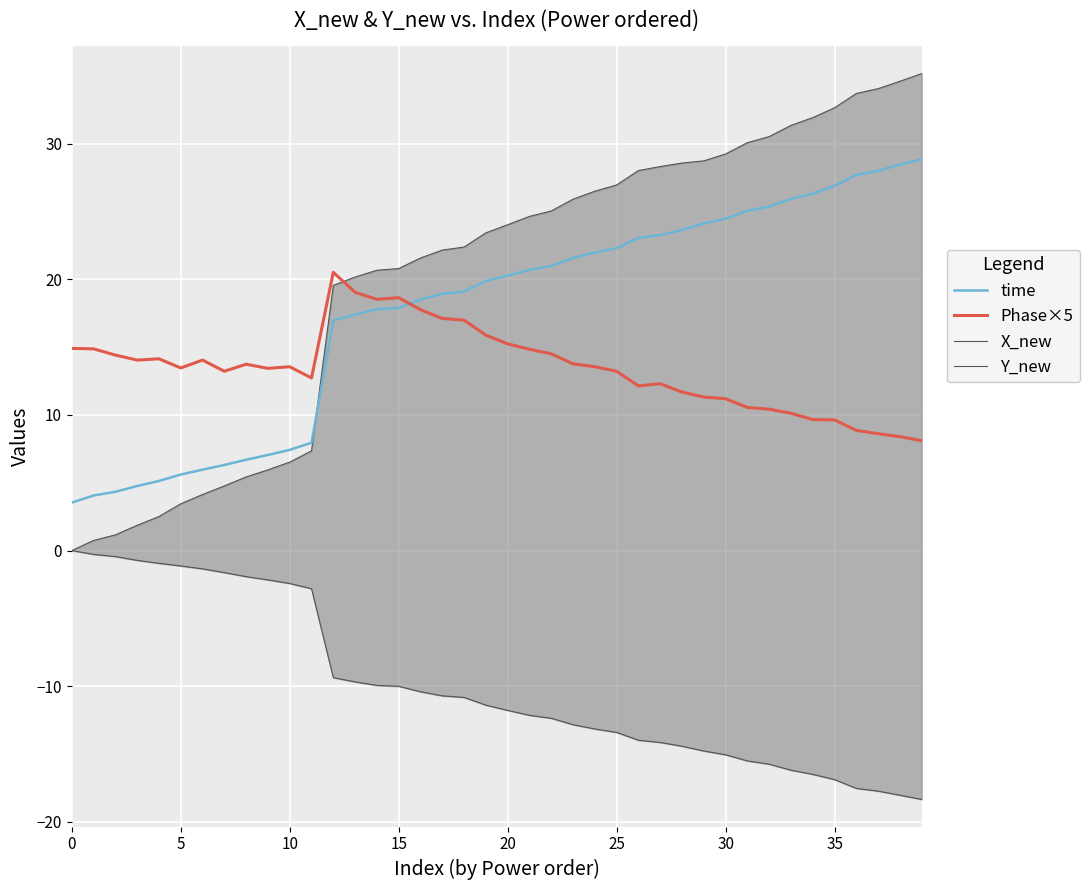

Reading right to left, transcribe all the data shown in this chart.

time: 28.9	28.5	28.0	27.7	26.9	26.3	25.9	25.4	25.1	24.5	24.1	23.6	23.3	23.1	22.3	22.0	21.6	21.0	20.7	20.3	19.9	19.1	18.9	18.5	17.9	17.8	17.4	17.0	8.0	7.4	7.1	6.7	6.3	6.0	5.6	5.1	4.8	4.3	4.1	3.5
Phase×5: 8.1	8.4	8.6	8.9	9.6	9.7	10.1	10.4	10.6	11.2	11.3	11.7	12.3	12.2	13.2	13.6	13.8	14.5	14.9	15.2	15.9	17.0	17.1	17.8	18.7	18.5	19.1	20.5	12.7	13.6	13.4	13.7	13.2	14.1	13.5	14.1	14.1	14.4	14.9	14.9
X_new: 35.2	34.6	34.1	33.7	32.7	31.9	31.4	30.5	30.1	29.3	28.7	28.6	28.3	28.0	27.0	26.5	25.9	25.0	24.6	24.0	23.4	22.4	22.2	21.6	20.8	20.7	20.2	19.6	7.4	6.5	6.0	5.4	4.8	4.1	3.4	2.5	1.9	1.2	0.7	0.0
Y_new: -18.4	-18.0	-17.7	-17.5	-16.9	-16.5	-16.2	-15.8	-15.5	-15.1	-14.8	-14.4	-14.2	-14.0	-13.4	-13.2	-12.8	-12.4	-12.2	-11.8	-11.4	-10.8	-10.7	-10.4	-10.0	-9.9	-9.7	-9.4	-2.8	-2.4	-2.2	-1.9	-1.6	-1.4	-1.1	-0.9	-0.7	-0.4	-0.3	0.0